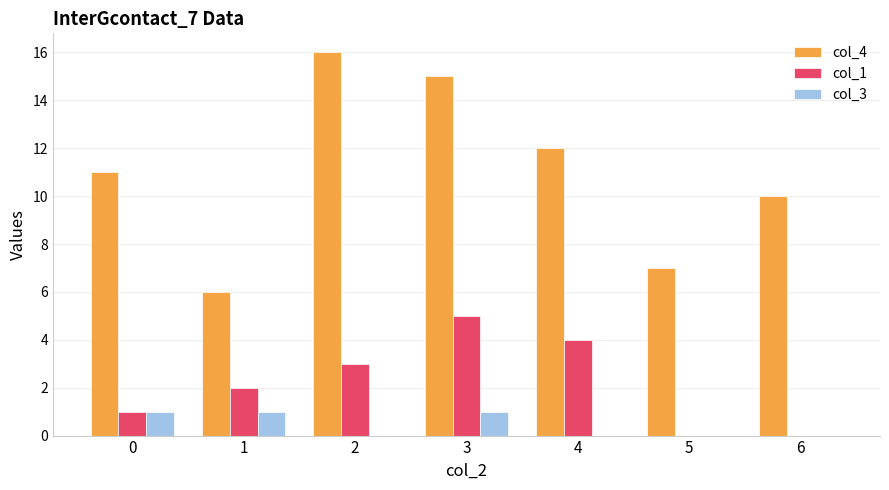

Which series has the largest range (max minus min)?

col_4